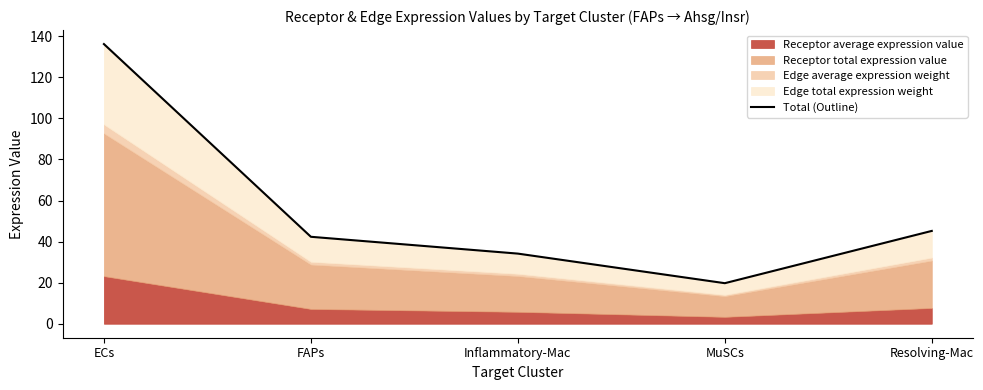

List the labels in order of value, smallest first.

MuSCs, Inflammatory-Mac, FAPs, Resolving-Mac, ECs